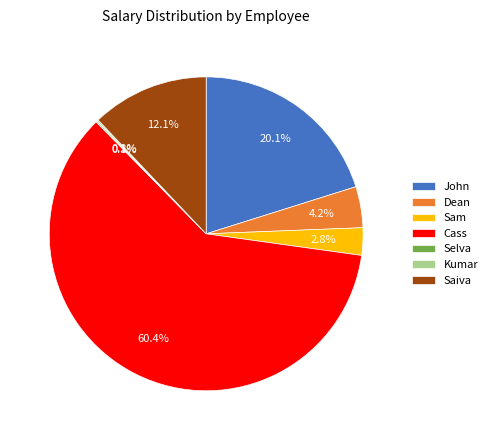

Is there a majority slice in this chart?

Yes